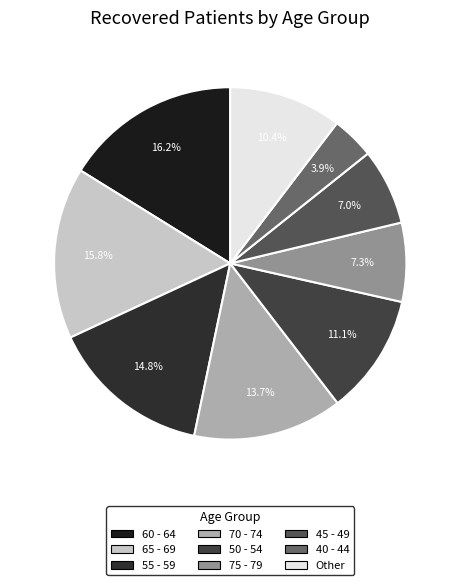

To the nearest percent, what is the average slice percentage?

11%